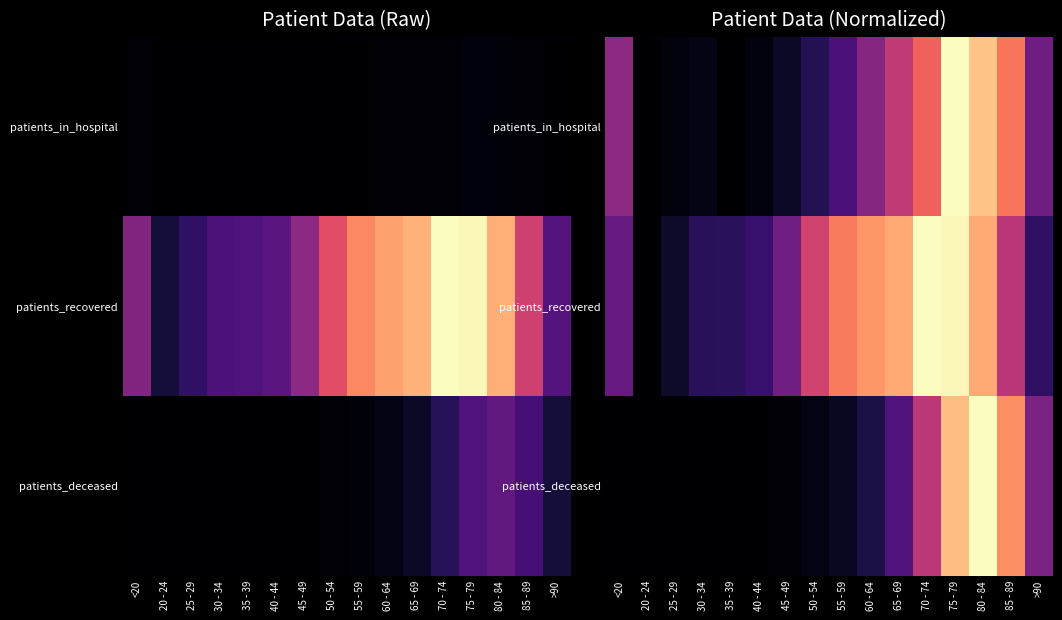

What is the difference between the highest and lowest values at 35 - 39?

0.2